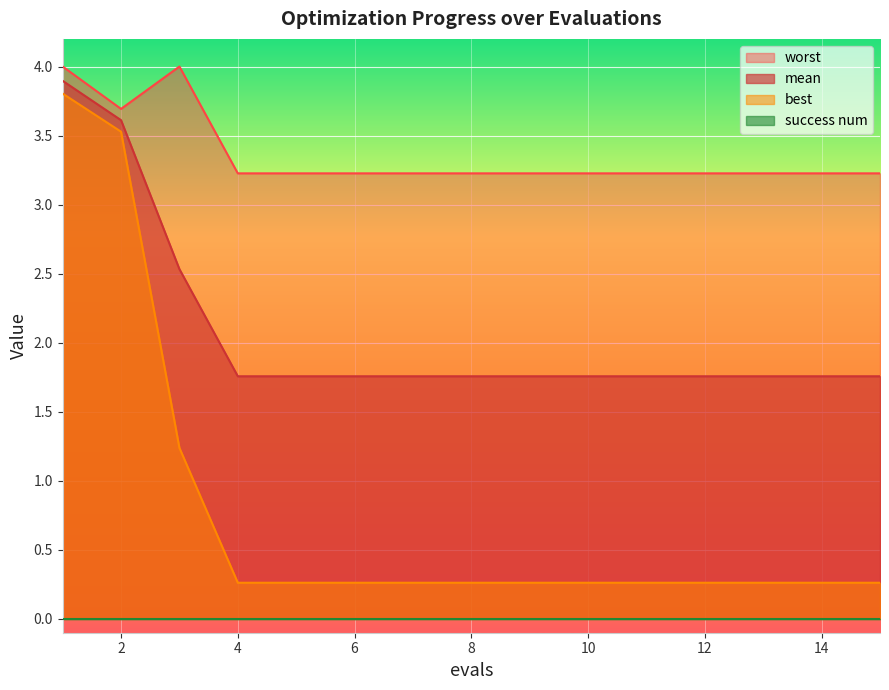

Reading right to left, extract all data points from this chart.

mean: 15=1.8	14=1.8	13=1.8	12=1.8	11=1.8	10=1.8	9=1.8	8=1.8	7=1.8	6=1.8	5=1.8	4=1.8	3=2.5	2=3.6	1=3.9
best: 15=0.3	14=0.3	13=0.3	12=0.3	11=0.3	10=0.3	9=0.3	8=0.3	7=0.3	6=0.3	5=0.3	4=0.3	3=1.2	2=3.5	1=3.8
worst: 15=3.2	14=3.2	13=3.2	12=3.2	11=3.2	10=3.2	9=3.2	8=3.2	7=3.2	6=3.2	5=3.2	4=3.2	3=4.0	2=3.7	1=4.0